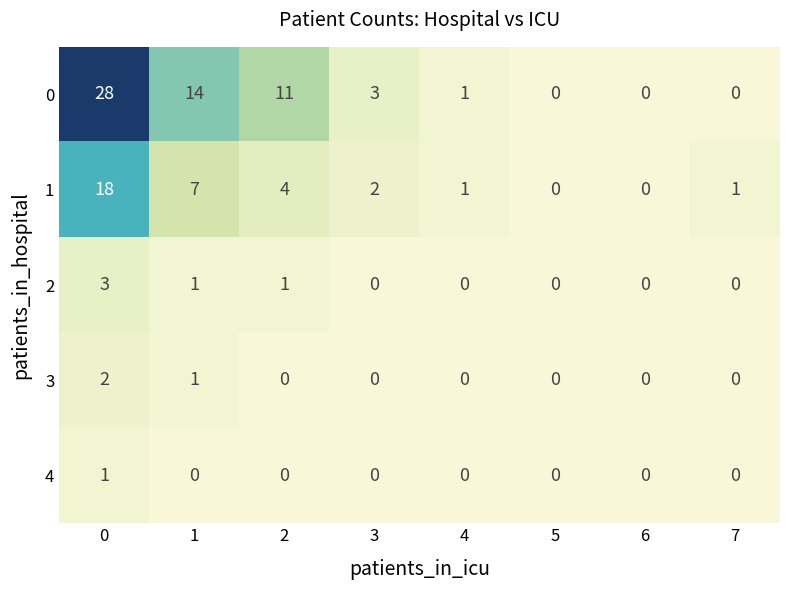

Read the 0 value at 2.

11